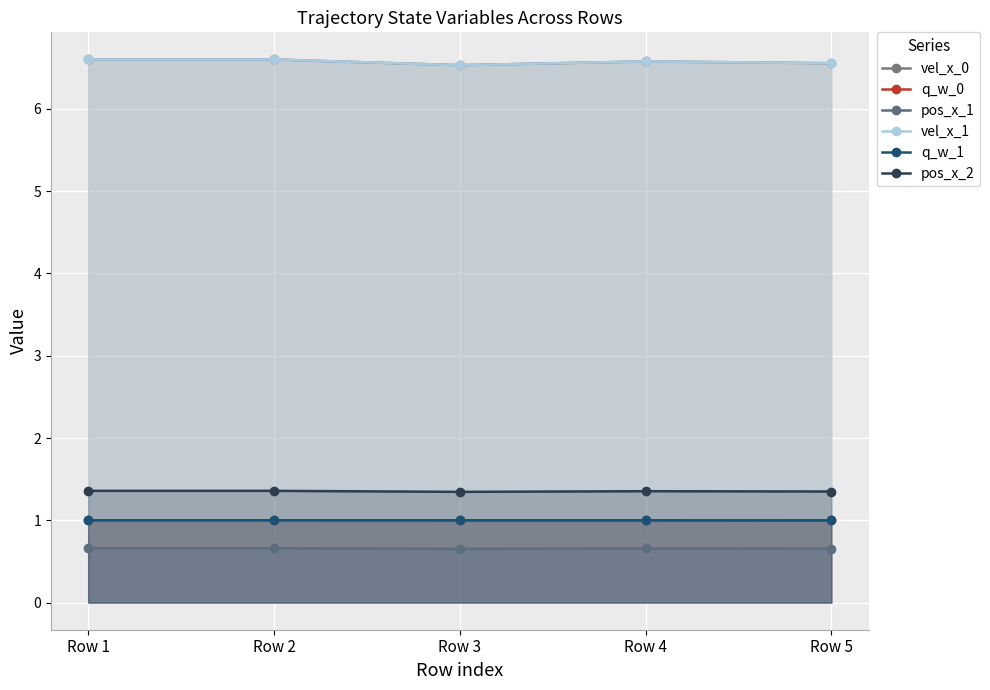

What is the value of the q_w_0 point at the 2nd from the left?

1.0